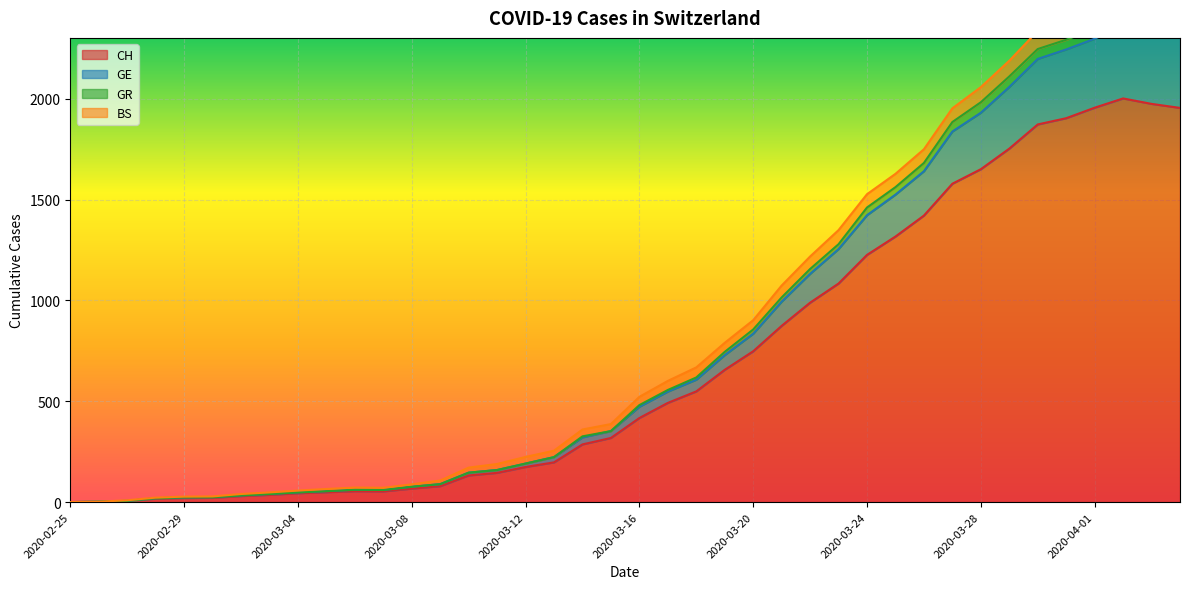

How many interior local valleys does the GR series have?

1